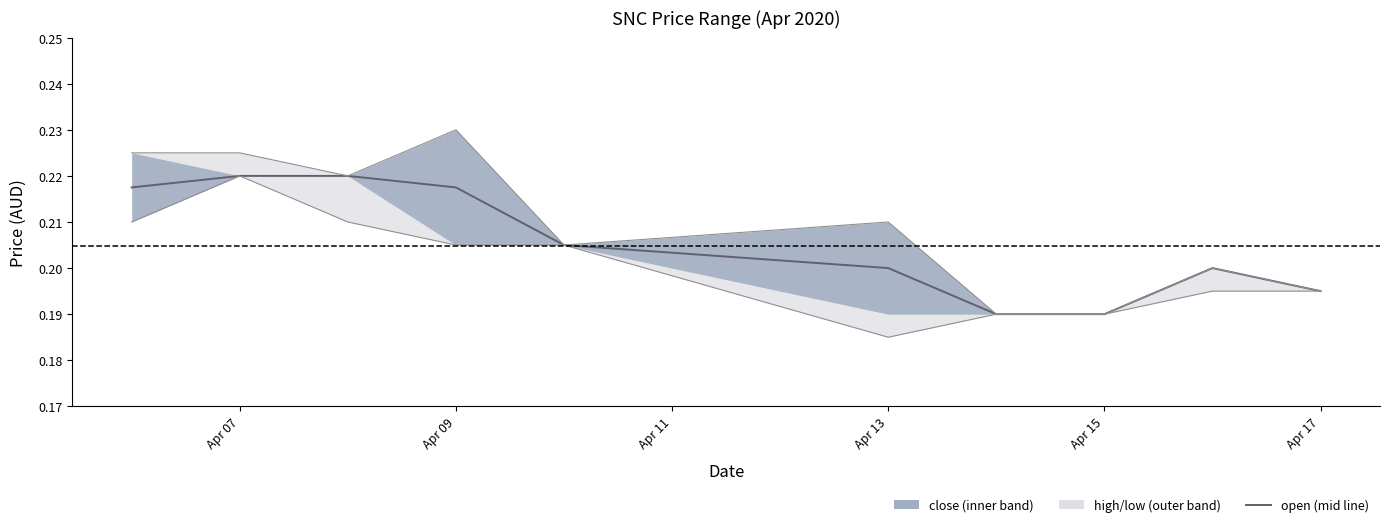

How many data points does each series have?

10